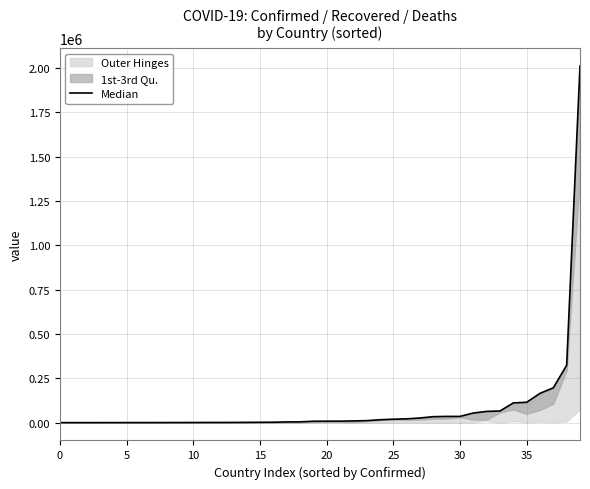

How many data points does each series have?

40